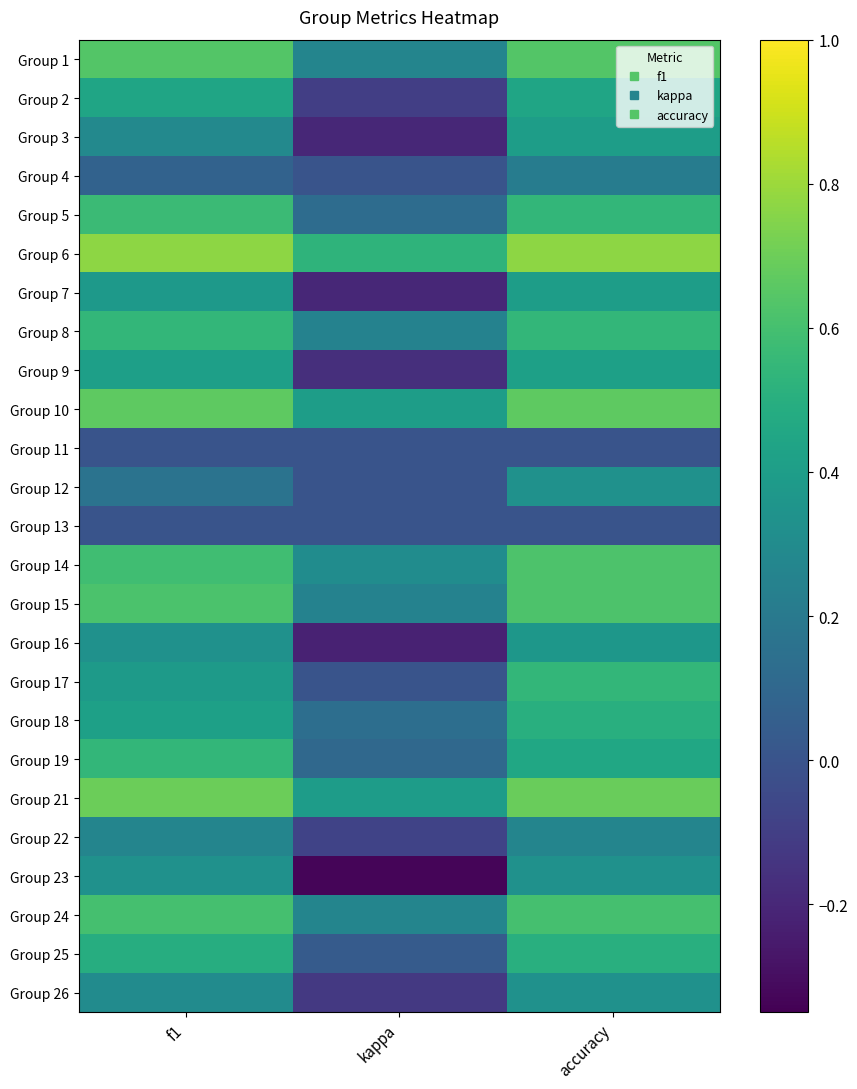

Which has a higher value, accuracy or kappa?

accuracy